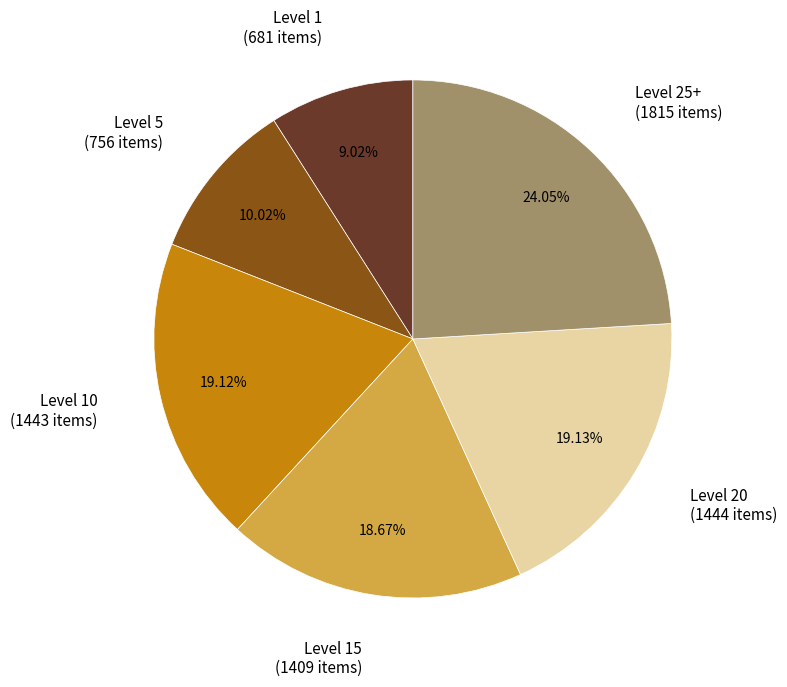

Is the sum of Level 10 and Level 1 greater than half?

No